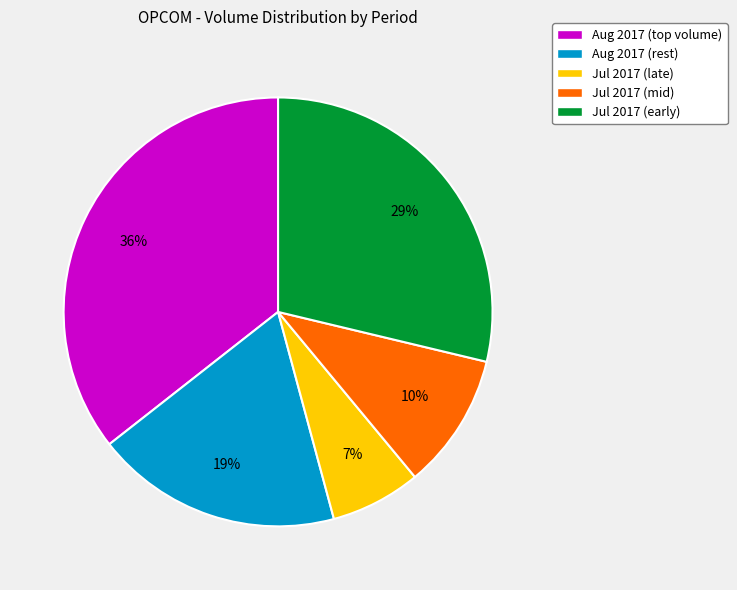

Between Jul 2017 (mid) and Jul 2017 (late), which is larger?

Jul 2017 (mid)